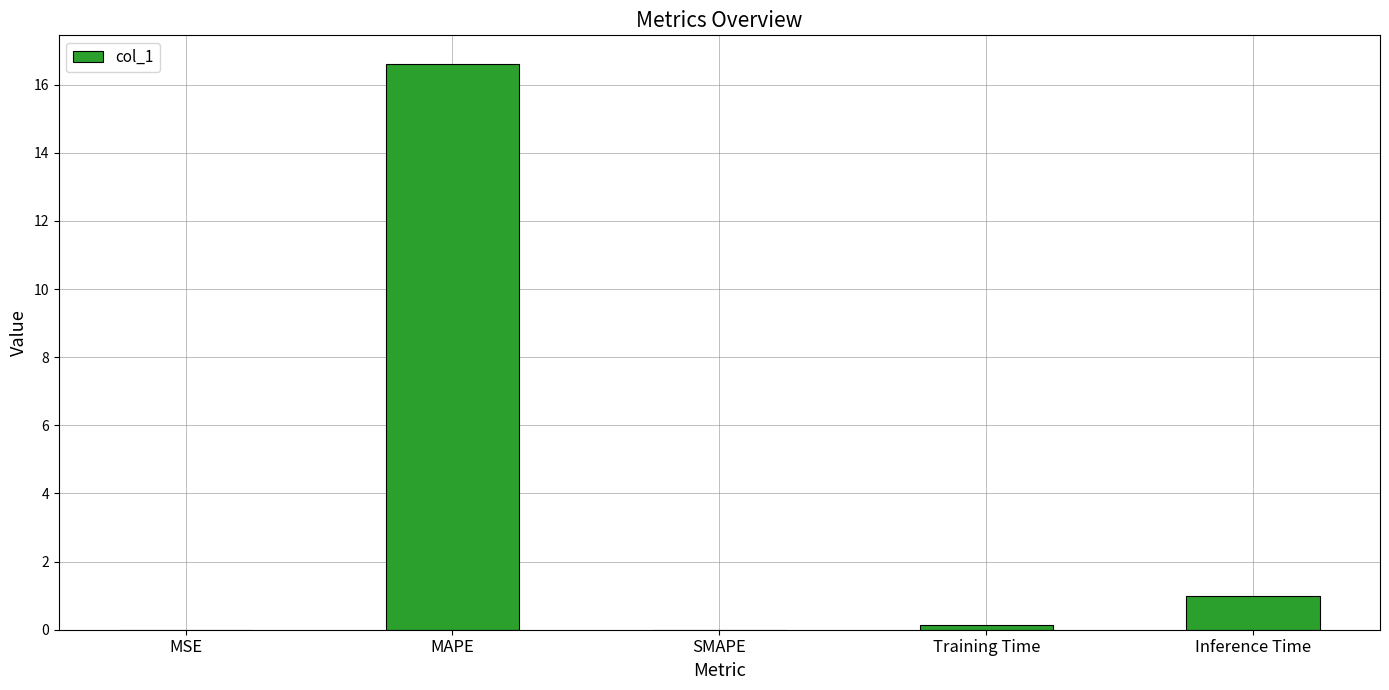

What is the greatest value displayed?

16.6